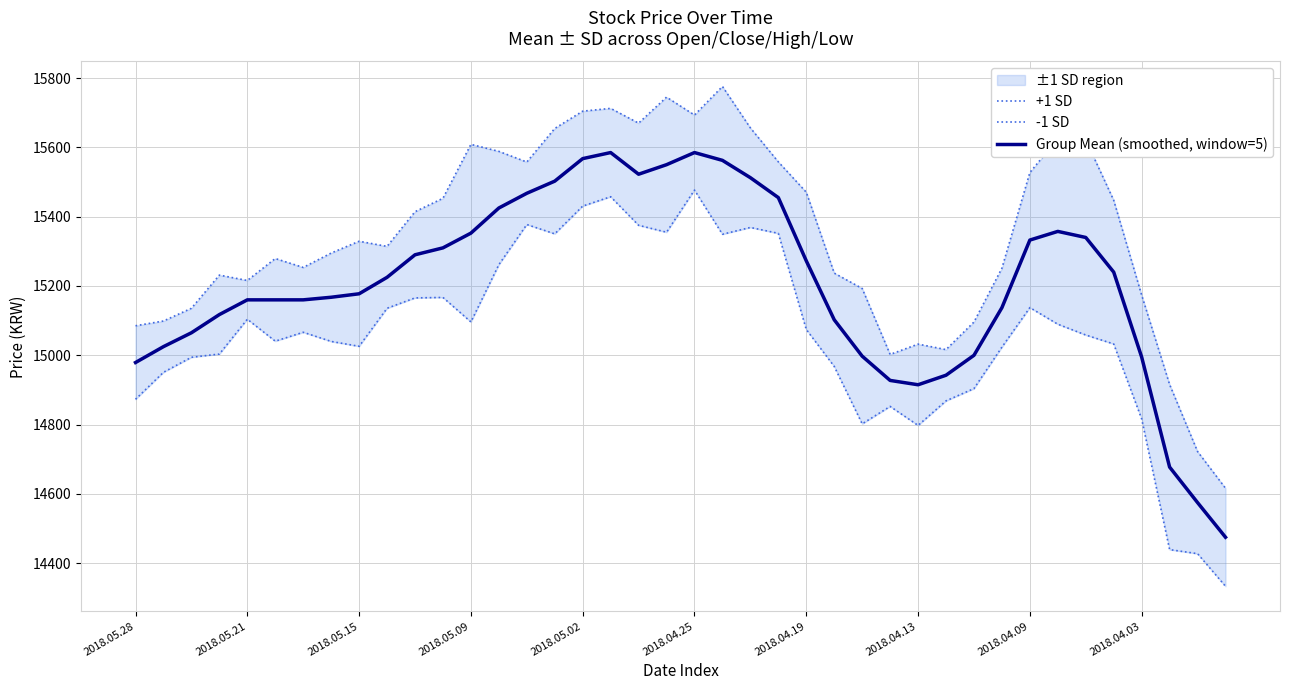

Is this an area chart (filled region under the line)?

No